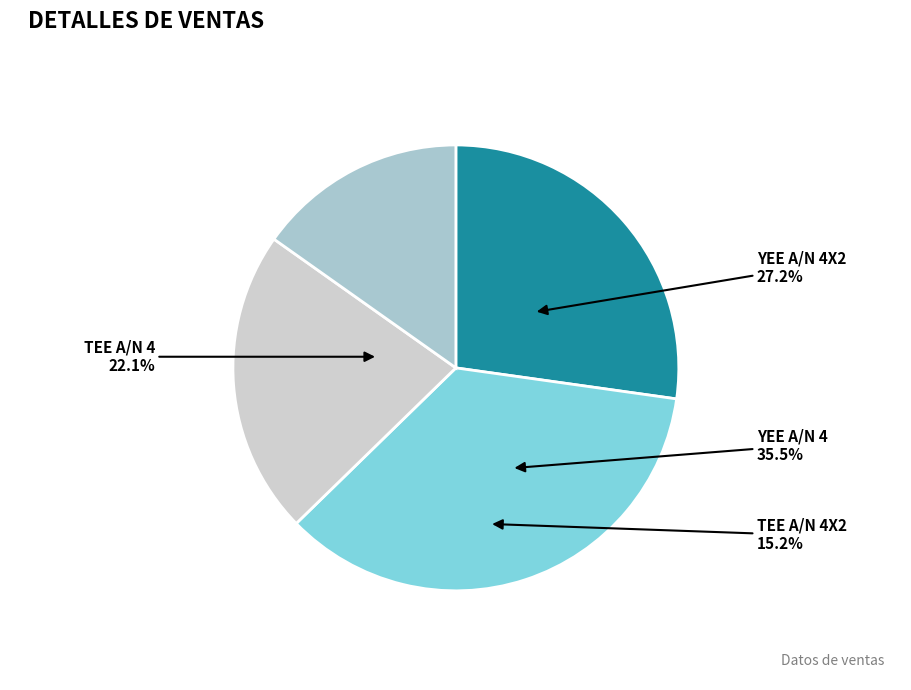

How many slices are in this pie chart?

4